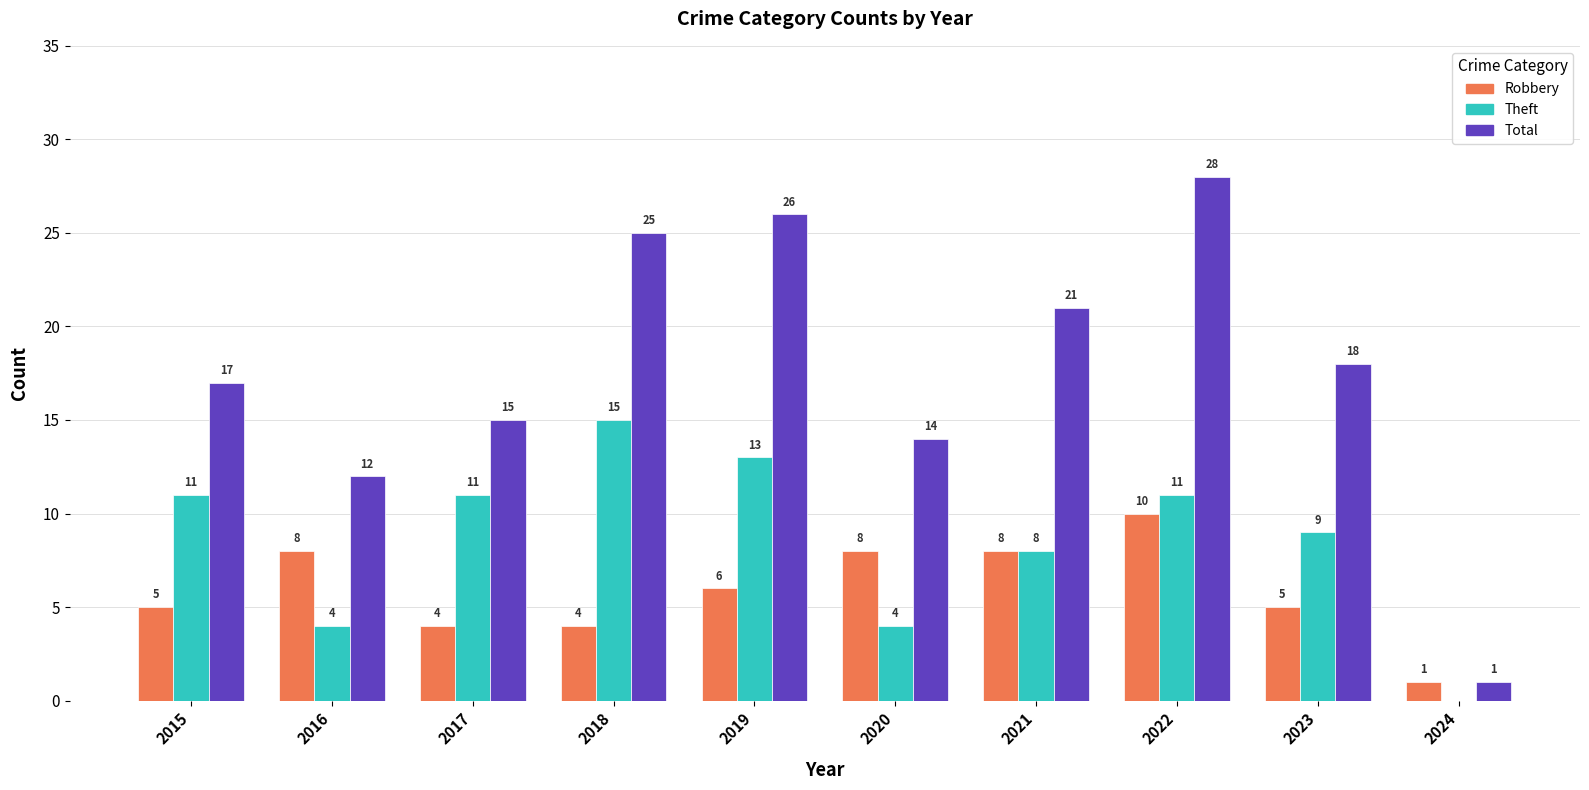

How many series are shown in this chart?

3